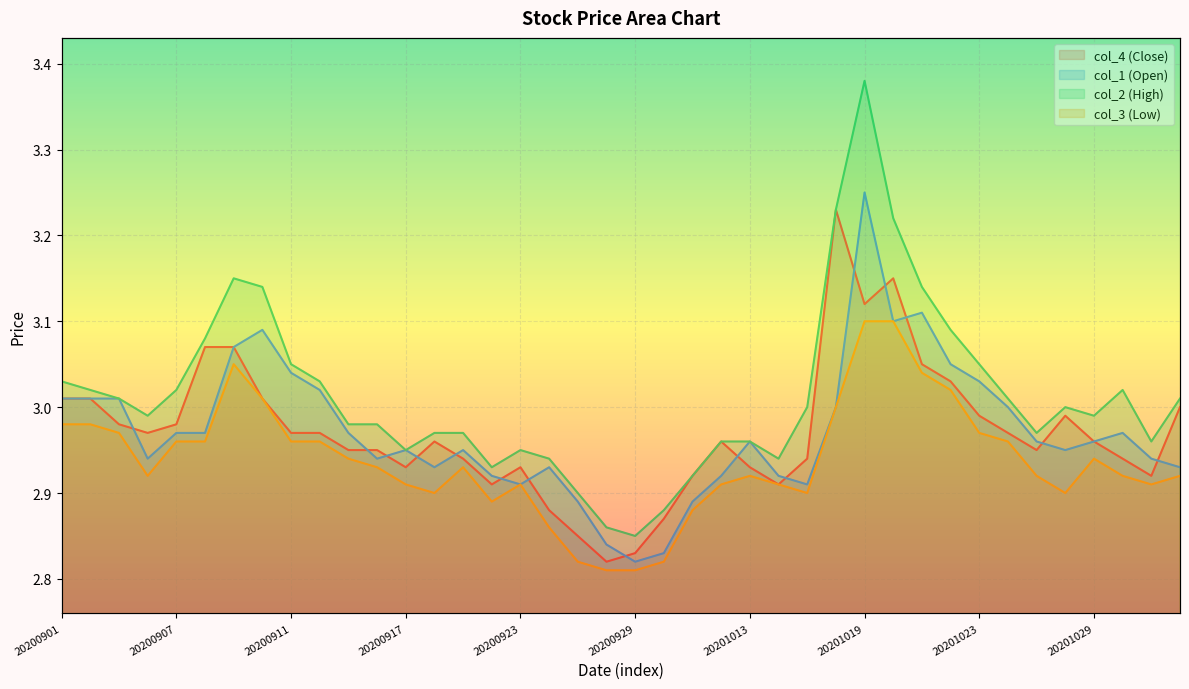

What is the difference between the col_1 (Open) values at 20201028 and 20201023?

0.1